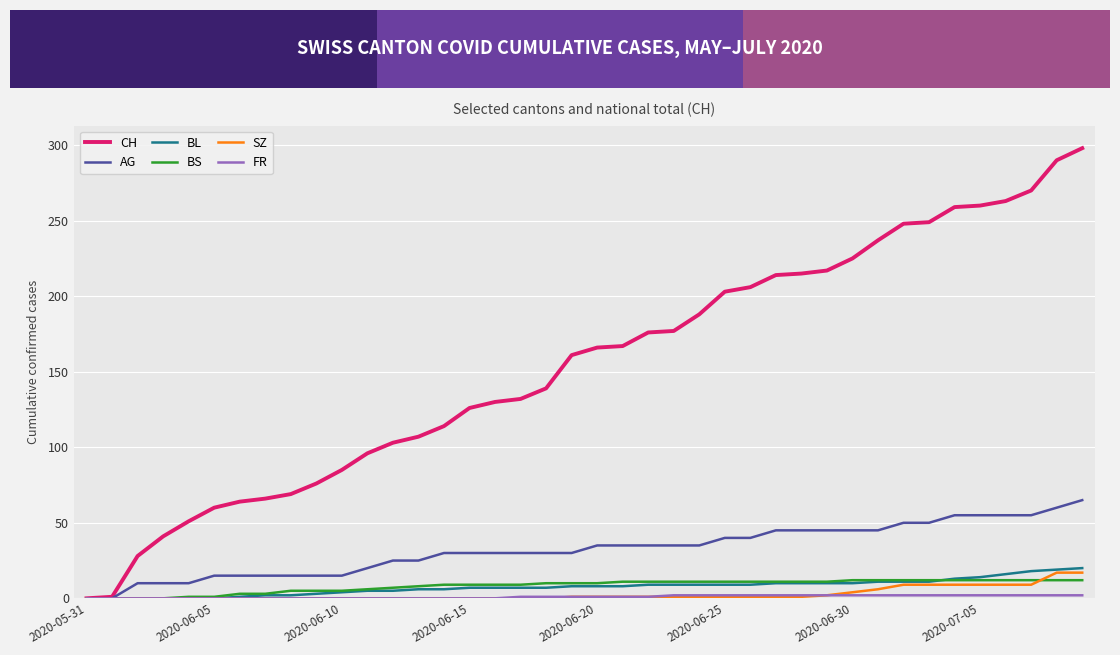

What is the greatest value displayed?

298